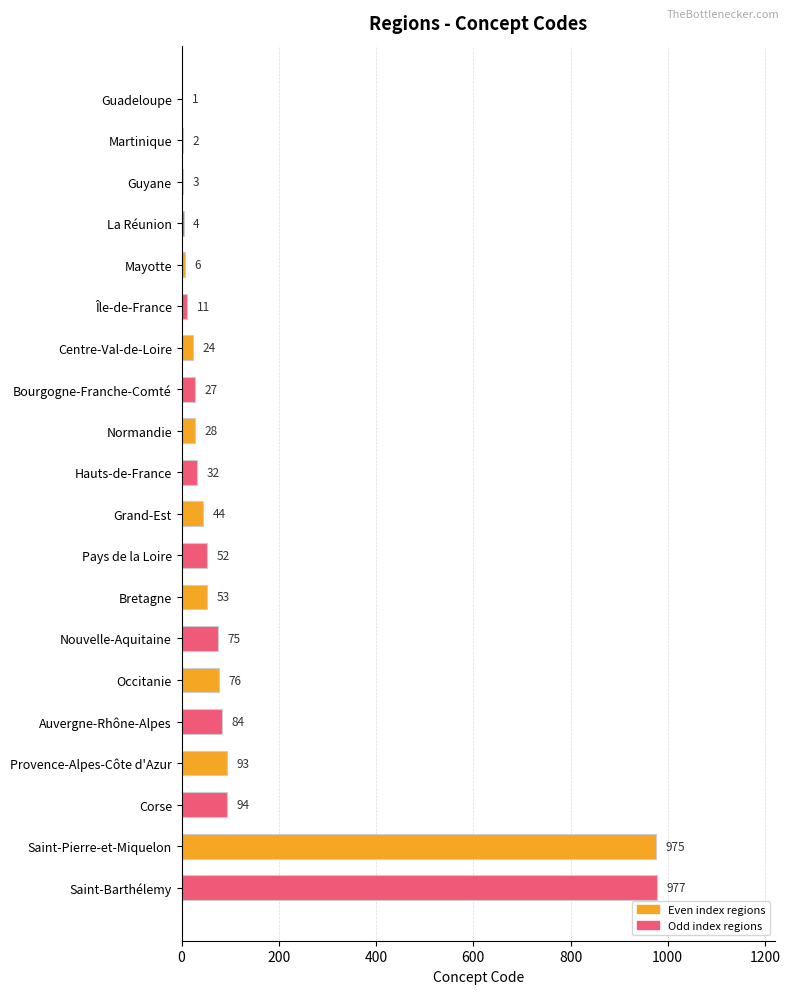

Is it true that the value at Martinique is 2?

True